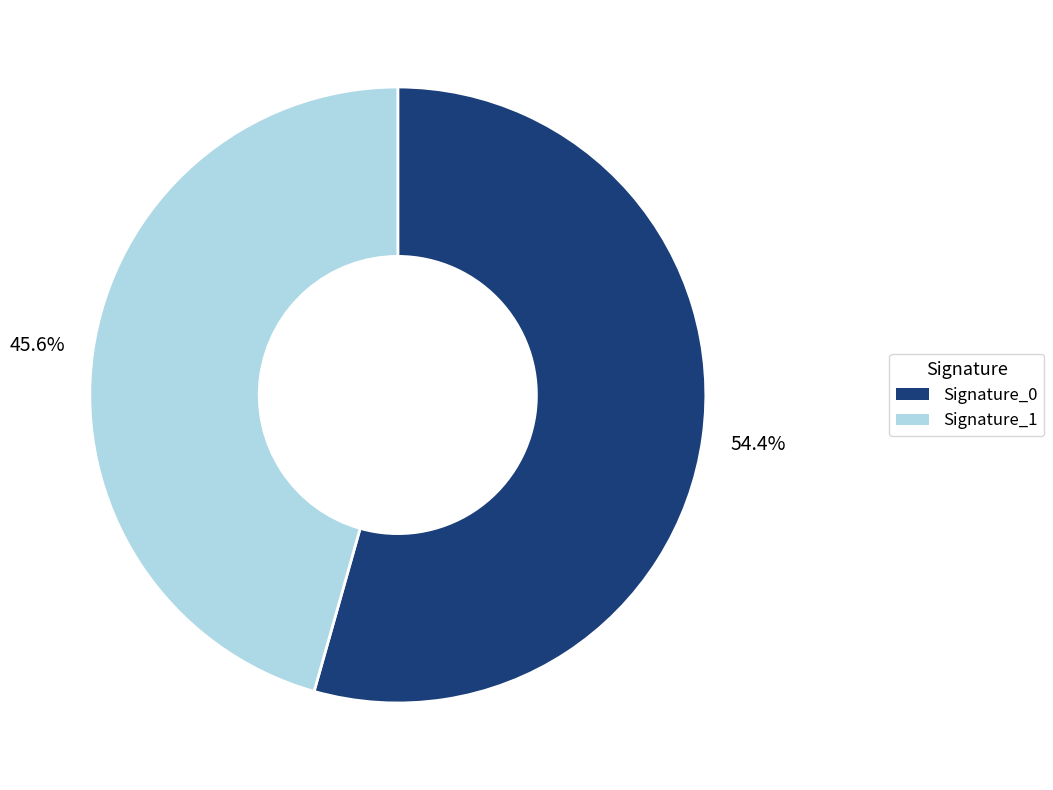

Is there any slice that represents more than half of the pie?

Yes